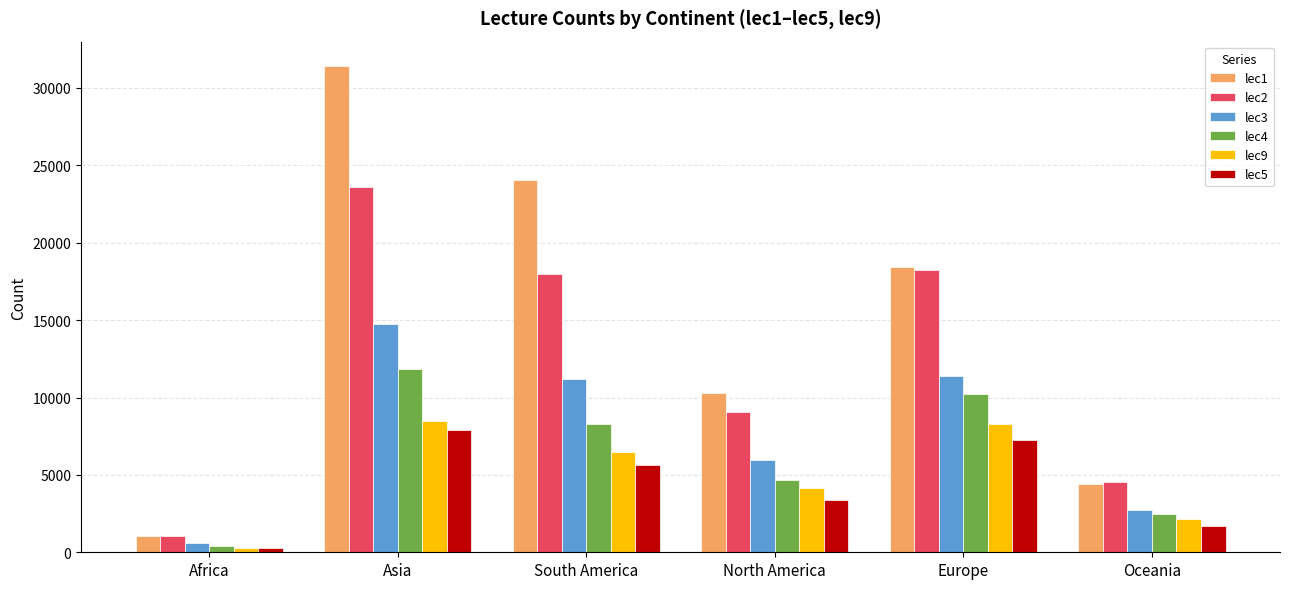

What is the total value across all series at Africa?

3722